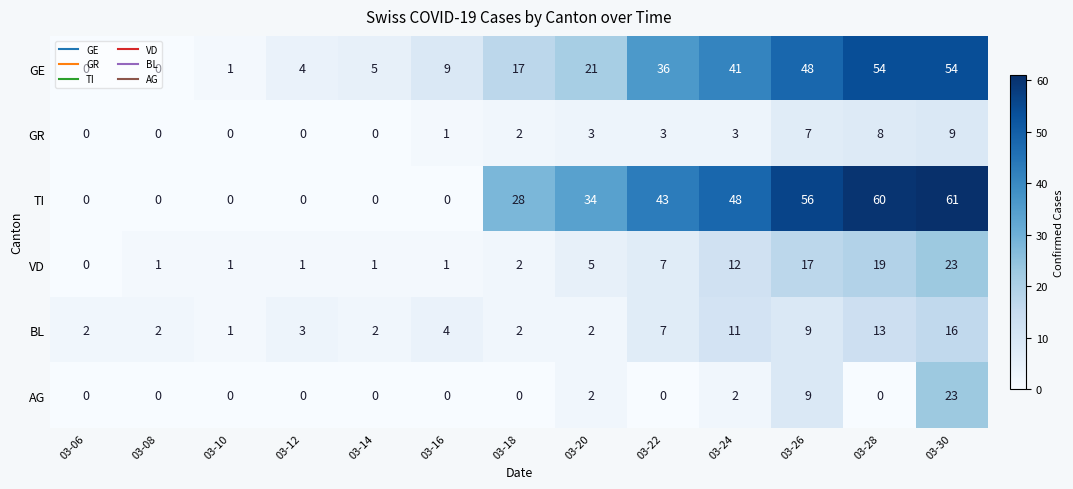

The VD series shows 17 at 03-26. True or false?

True